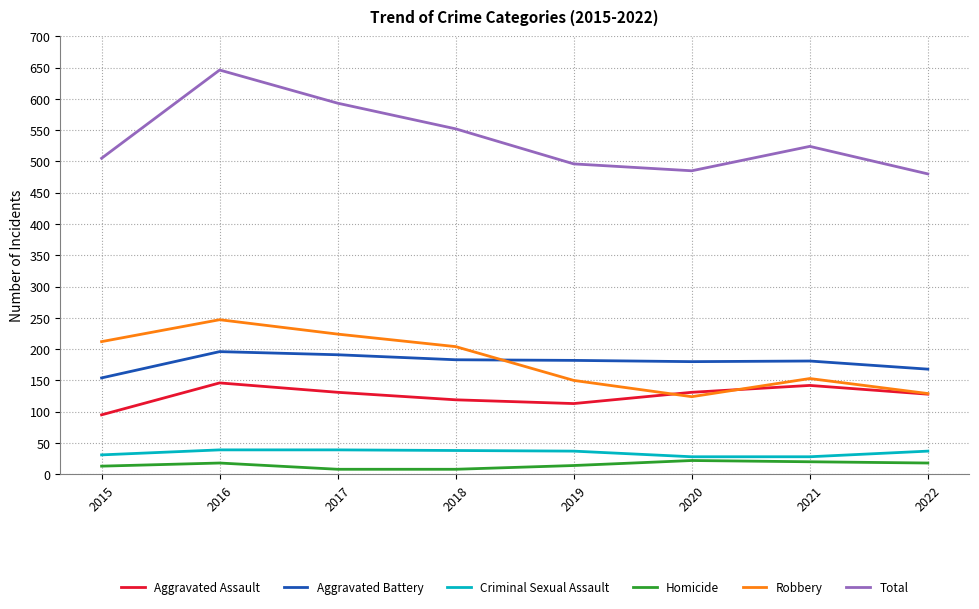

Rank the series at 2019 from highest to lowest value.

Total, Aggravated Battery, Robbery, Aggravated Assault, Criminal Sexual Assault, Homicide